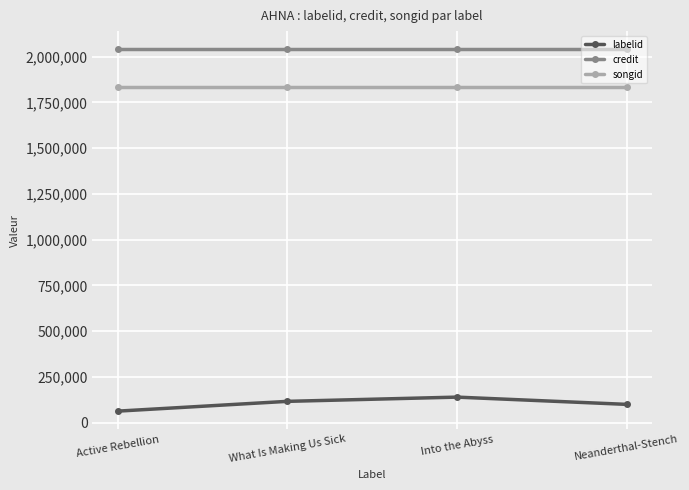

Does the chart have visible grid lines?

Yes